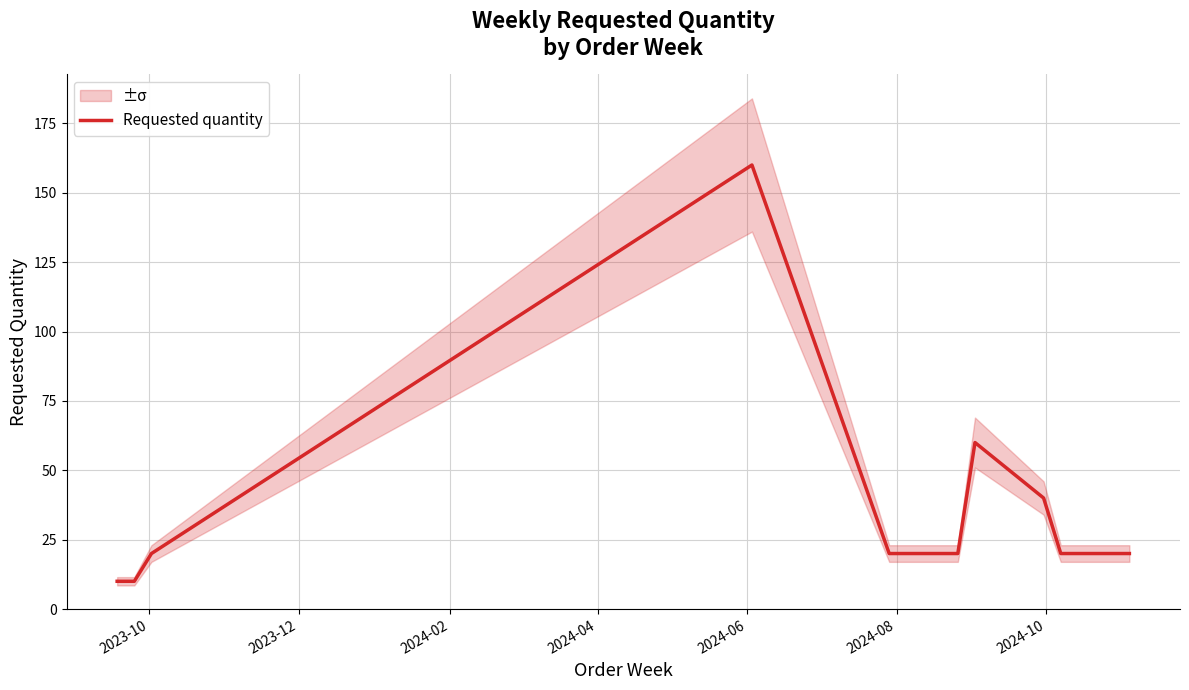

Reading right to left, extract all data points from this chart.

20	20	20	20	20	40	60	20	20	20	160	20	10	10